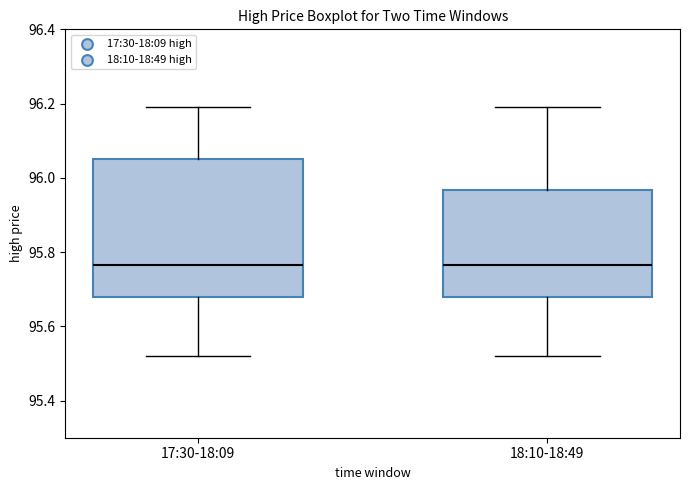

Where does the upper whisker of the box for 17:30-18:09 end on the y-axis? The values are not printed on the chart, so give them approximately, as read against the axis.

96.20